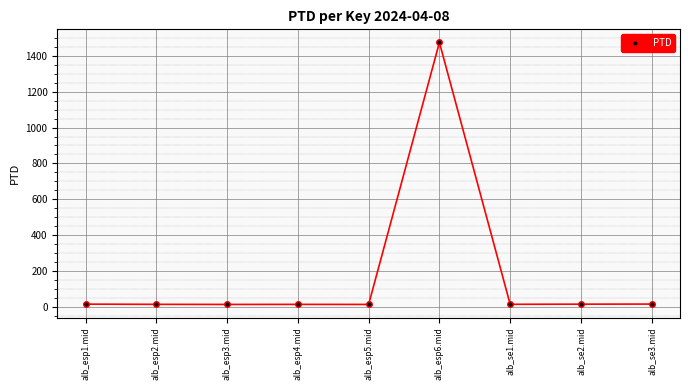

What is the change in value from alb_esp1.mid to alb_esp4.mid?

-1.3